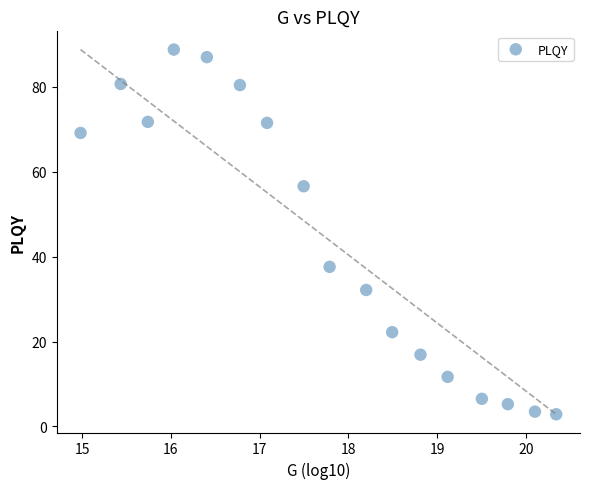

What is the range of X values (max minus min)?

5.4